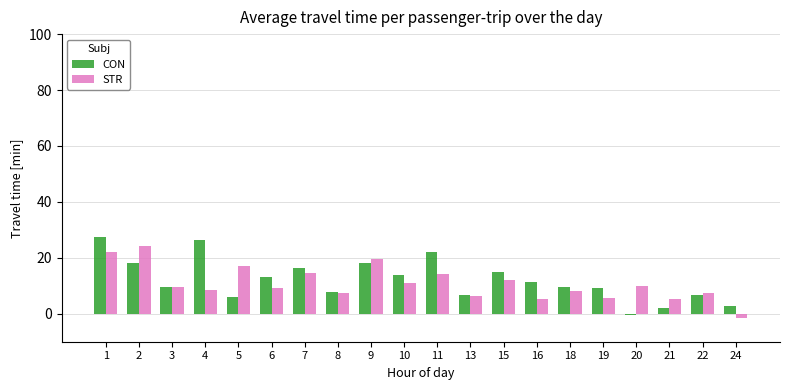

What is the value of the CON bar at the 10th from the left?

13.8